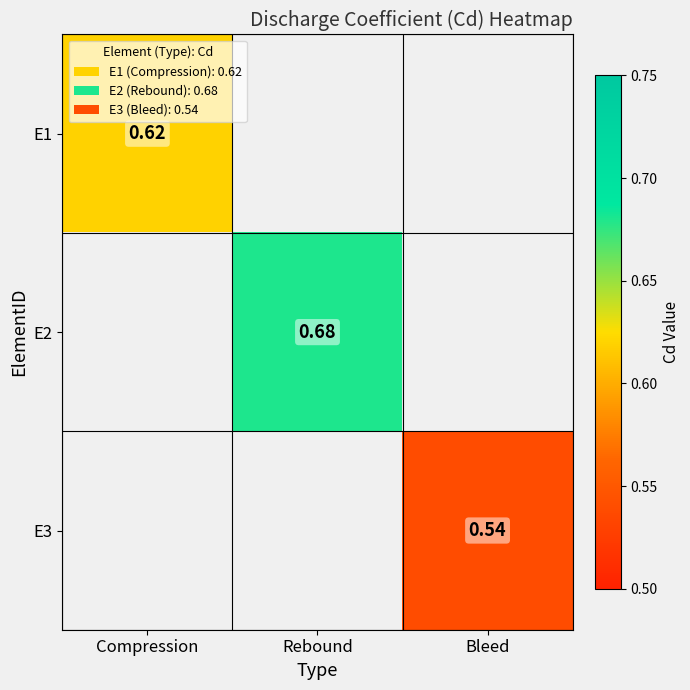

What is the smallest value displayed?

0.5